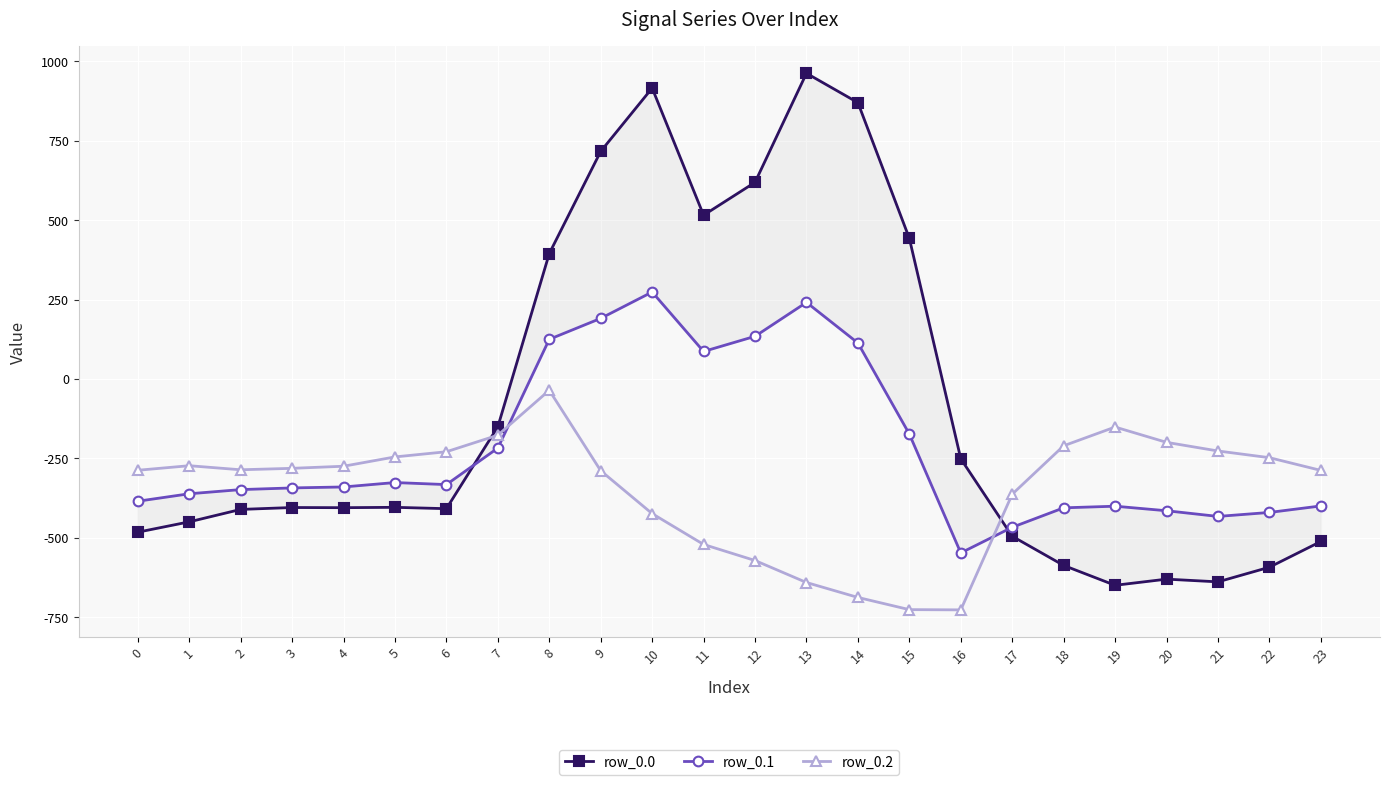

Reading right to left, what are all the values shown in this chart?

row_0.0: 23=-511.3	22=-592.3	21=-638.4	20=-629.9	19=-649.2	18=-586.7	17=-494.8	16=-250.9	15=443.0	14=870.3	13=962.7	12=619.4	11=516.0	10=916.2	9=716.9	8=395.3	7=-150.1	6=-408.0	5=-403.8	4=-404.9	3=-404.4	2=-410.3	1=-449.5	0=-482.0
row_0.1: 23=-399.4	22=-419.9	21=-432.4	20=-414.5	19=-400.2	18=-405.4	17=-466.6	16=-547.3	15=-173.1	14=113.7	13=241.5	12=134.6	11=87.0	10=274.1	9=191.1	8=125.2	7=-217.1	6=-332.2	5=-325.7	4=-339.6	3=-342.7	2=-347.9	1=-361.1	0=-384.6
row_0.2: 23=-287.5	22=-247.4	21=-226.4	20=-199.2	19=-151.0	18=-210.0	17=-362.4	16=-726.6	15=-725.8	14=-687.4	13=-640.4	12=-571.2	11=-520.6	10=-423.5	9=-288.5	8=-35.3	7=-176.6	6=-228.8	5=-245.0	4=-274.4	3=-281.0	2=-285.5	1=-272.7	0=-287.1